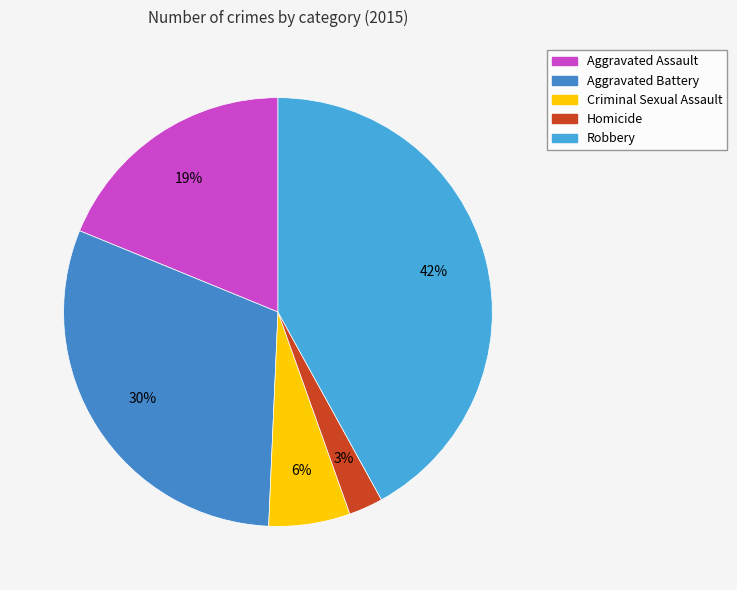

To the nearest percent, what is the average slice percentage?

20%